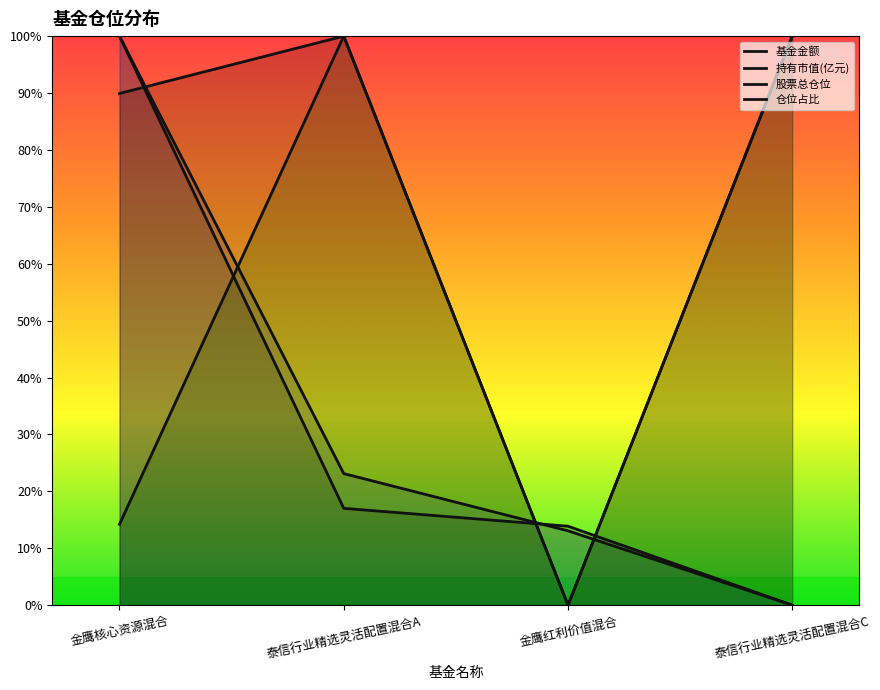

How many values in 基金金额 are above zero?

3